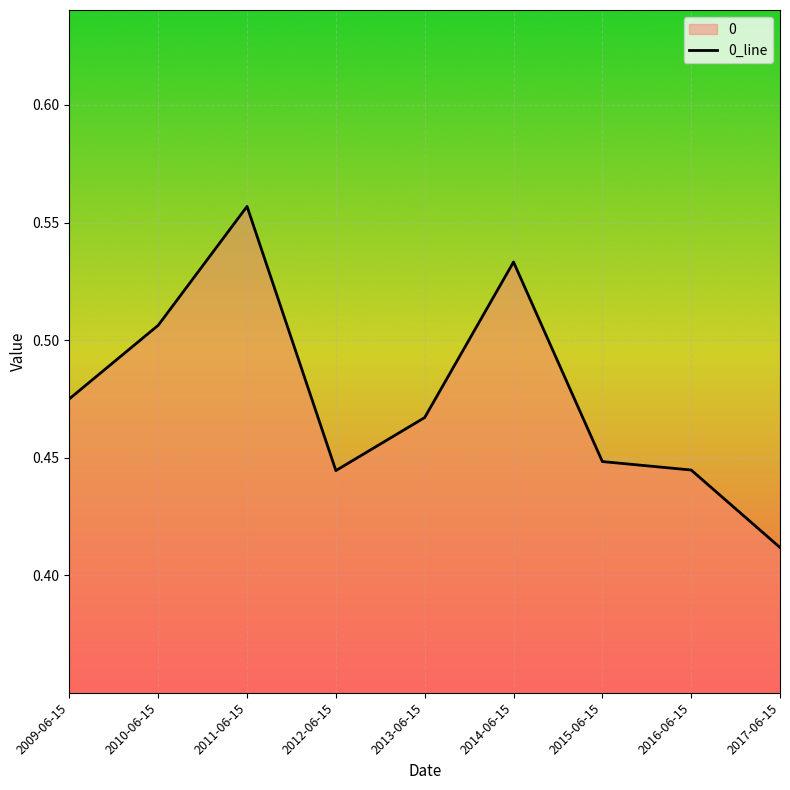

Reading left to right, extract all data points from this chart.

0.5	0.5	0.6	0.4	0.5	0.5	0.4	0.4	0.4